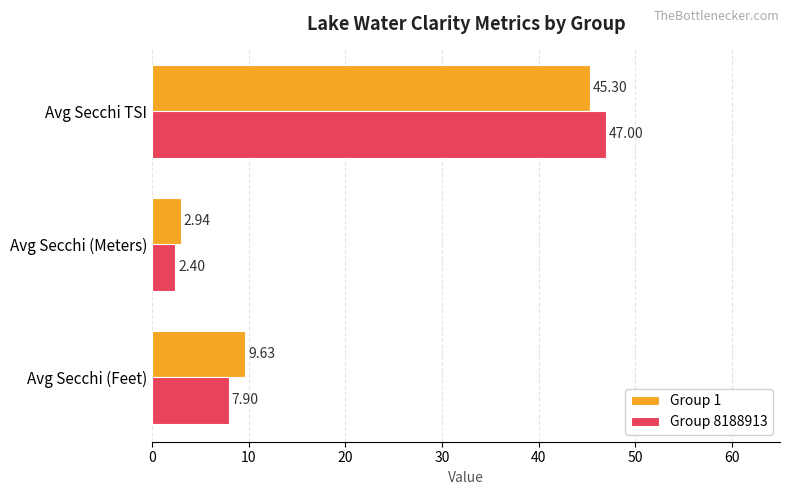

List the labels in order of Group 8188913 value, largest first.

Avg Secchi TSI, Avg Secchi (Feet), Avg Secchi (Meters)